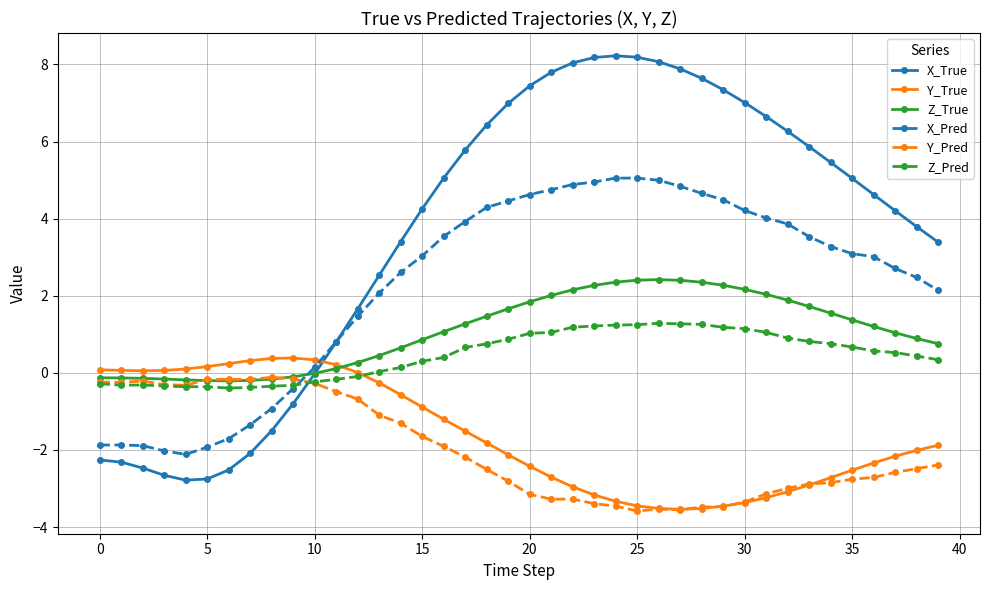

How many data points does each series have?

40